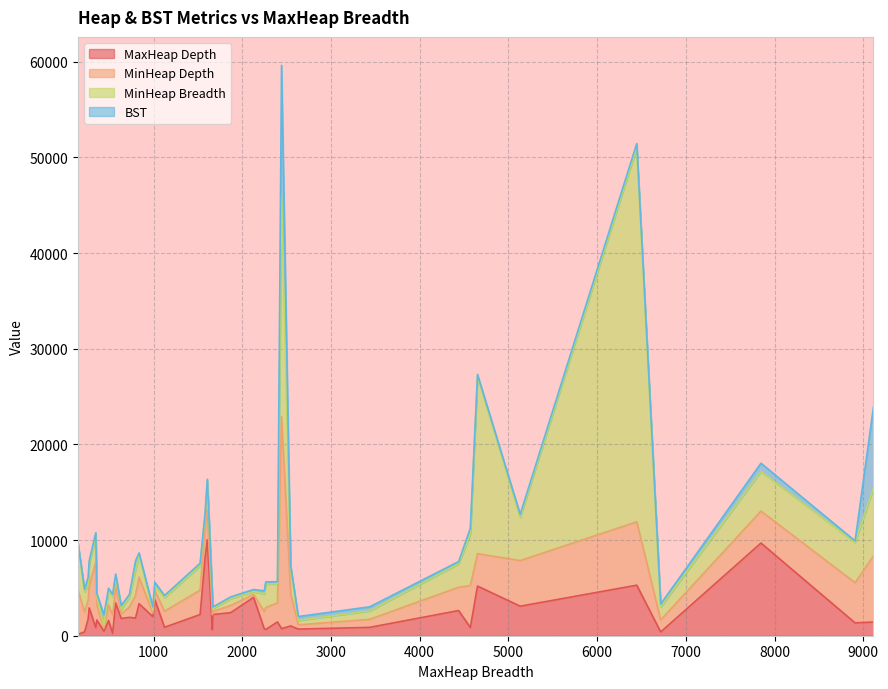

What is the highest value of the MaxHeap Depth series?

10027